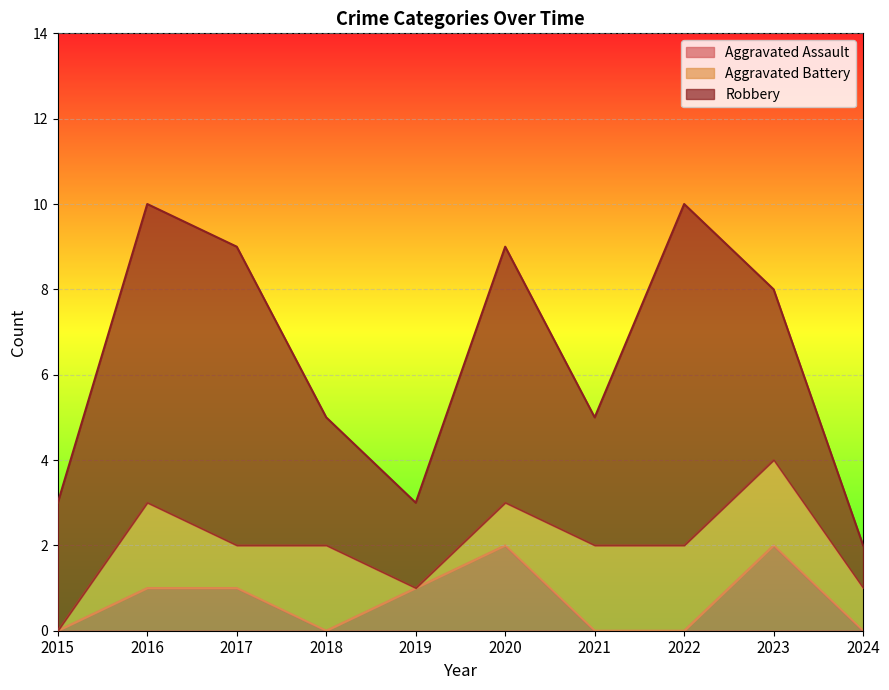

What is the value of the Robbery point at the 9th from the left?

4